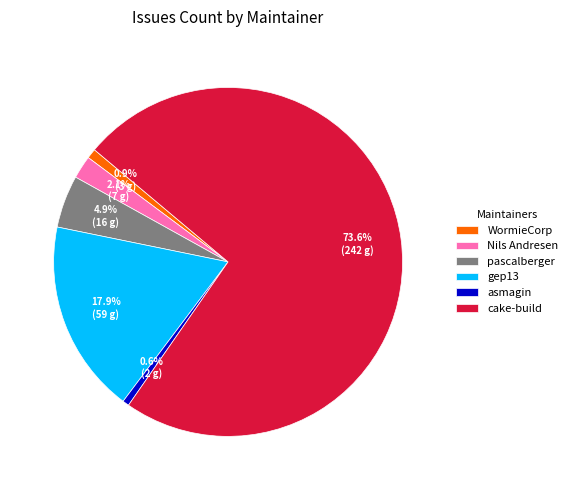

Count the number of slices in the pie.

6